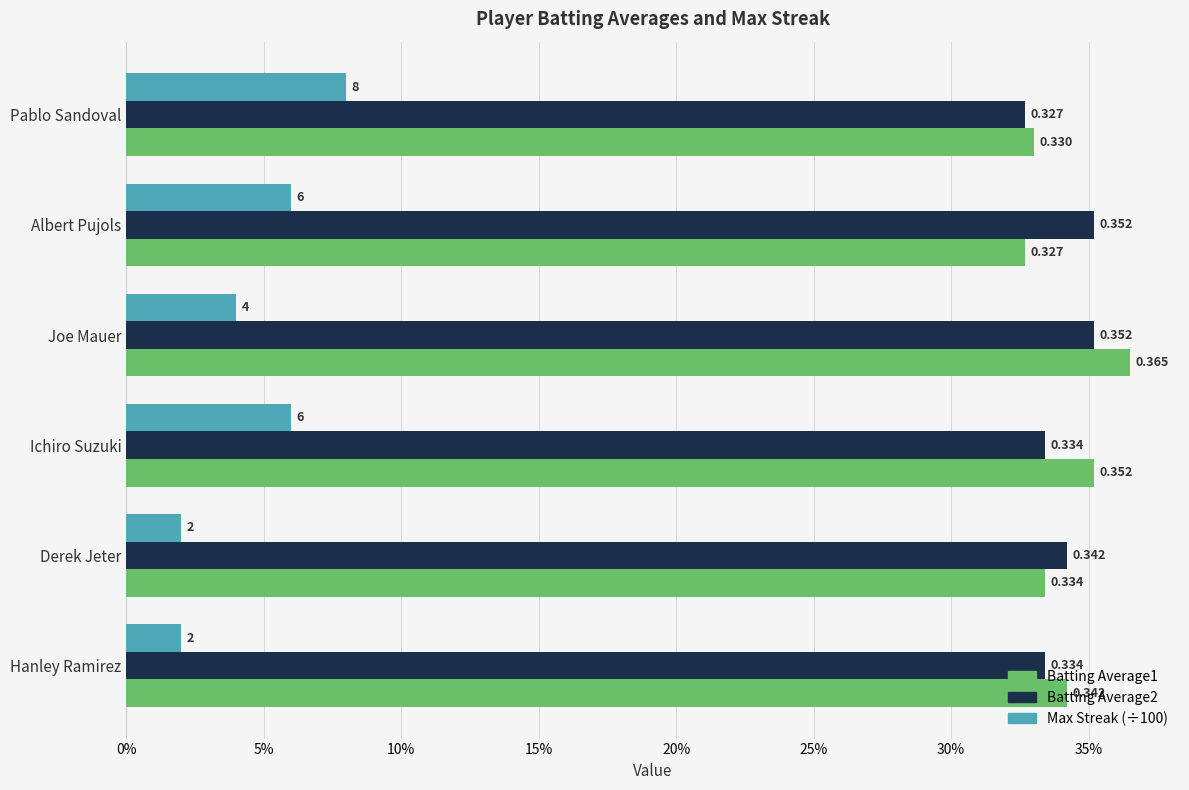

What is the difference between the maximum and minimum values in the Max Streak (÷100) series?

0.1